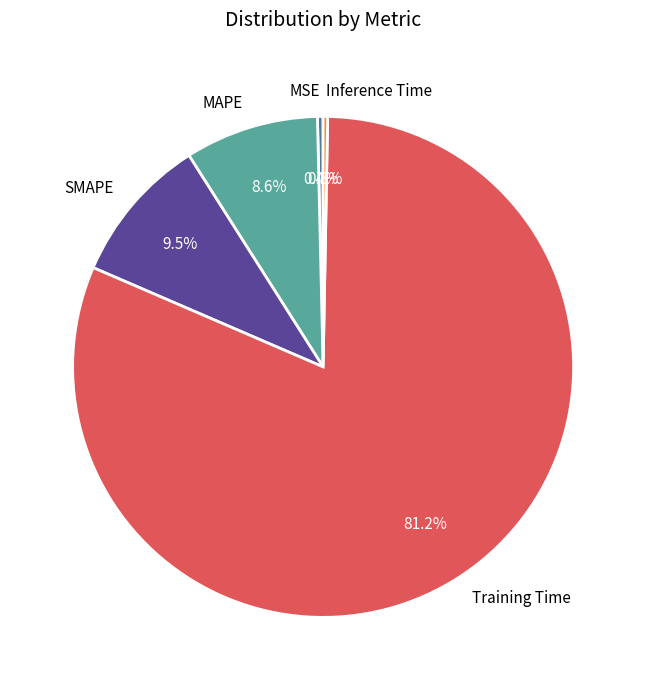

The MSE slice represents 0% of the pie. True or false?

True